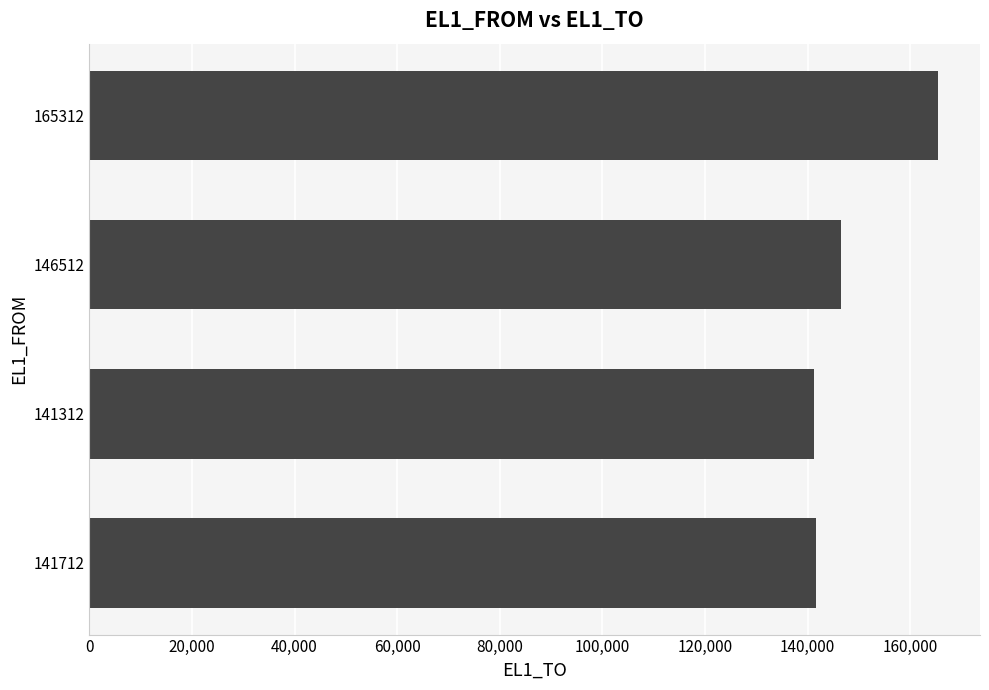

What is the average value?

148714